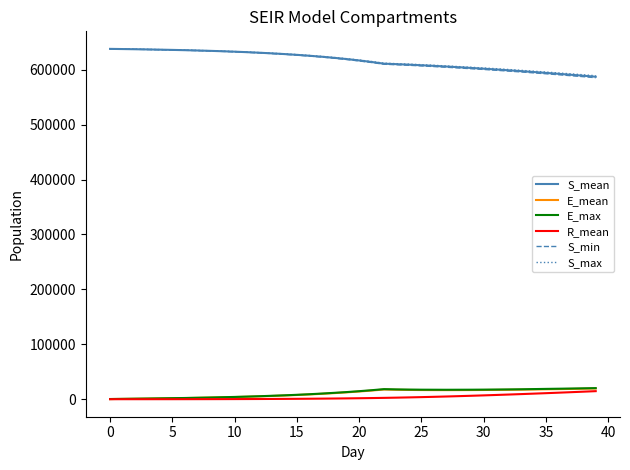

What is the greatest value displayed?

638049.0